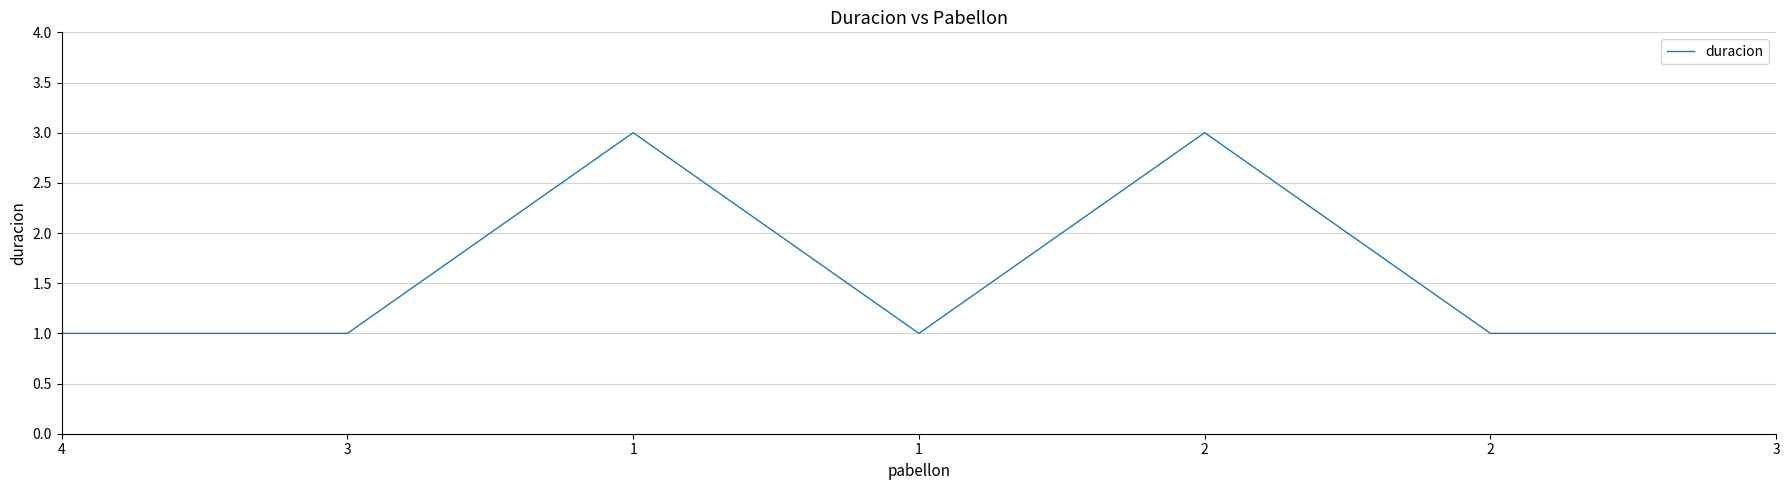

Where is the first local minimum?

1